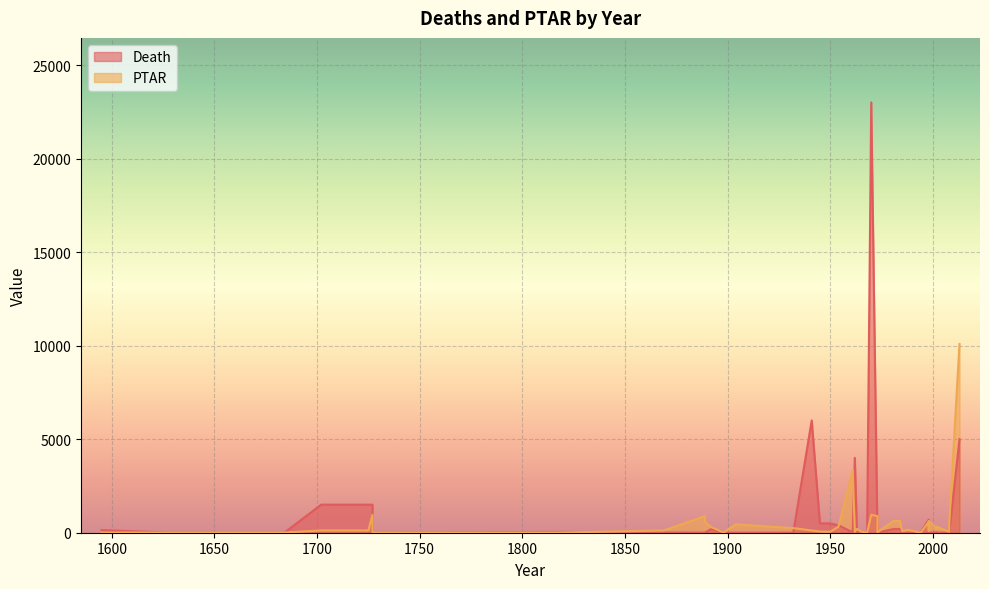

Between 1727 and 2002, which series saw the biggest shift?

Death